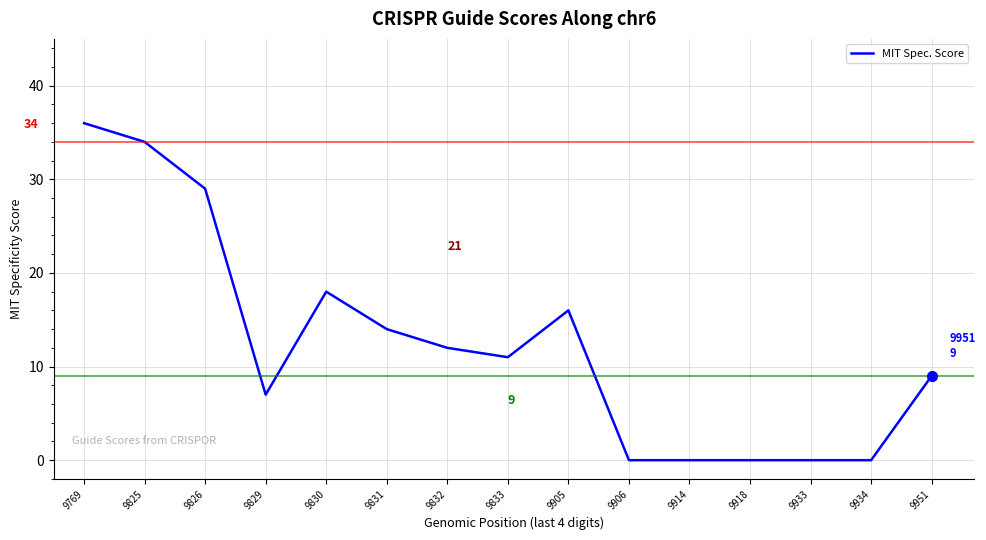

Which category has the highest value across all series?

9769